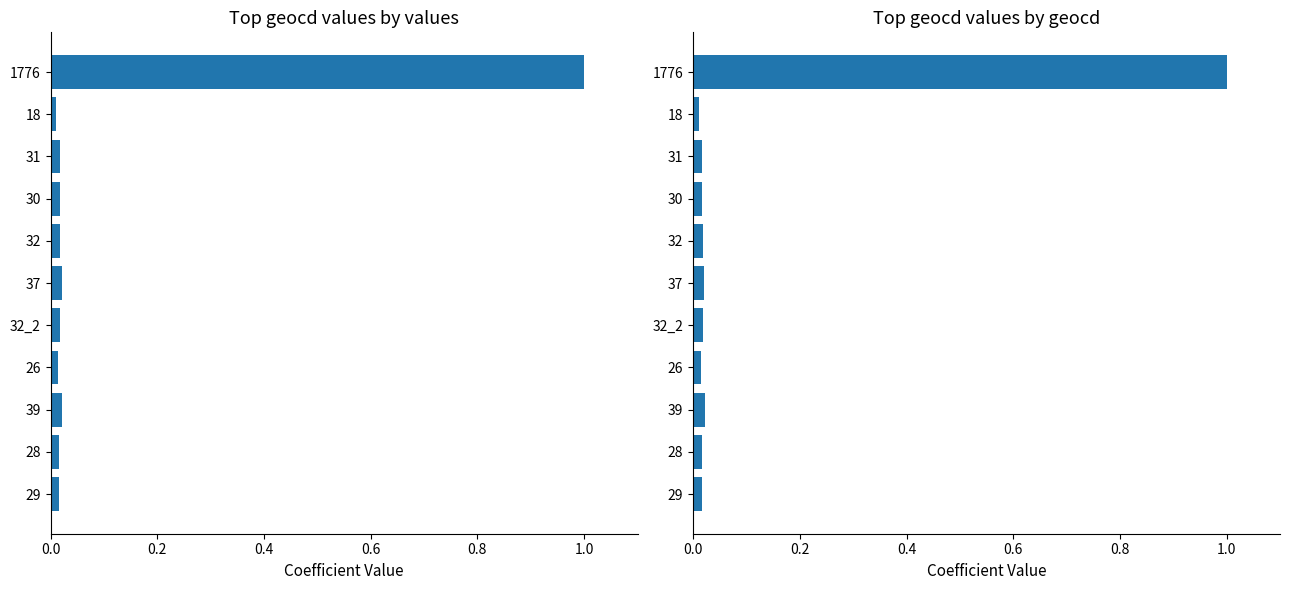

Rank the series at 29 from lowest to highest value.

values, geocd